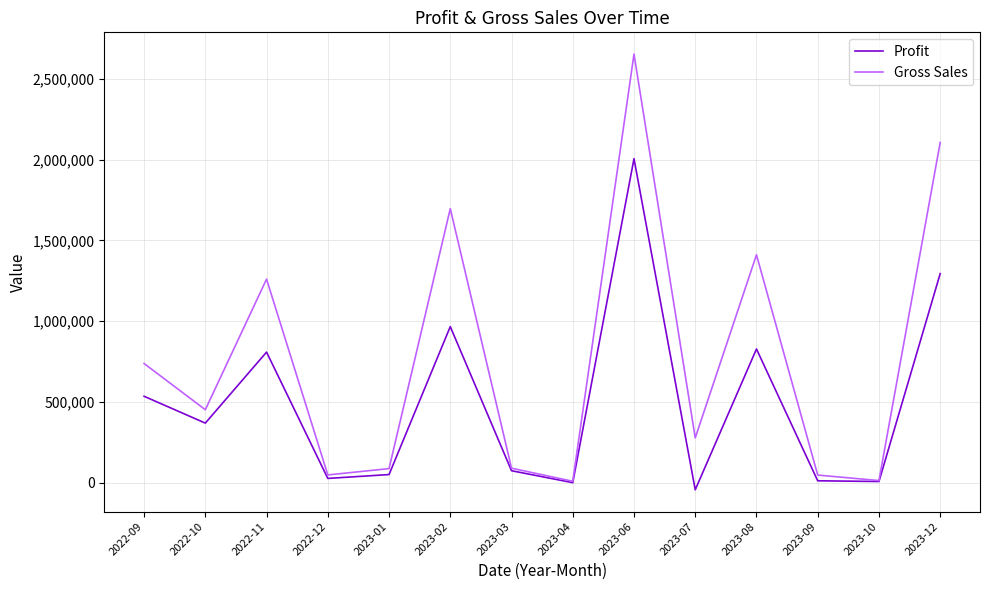

At how many categories does at least one series exceed 1360108?

4